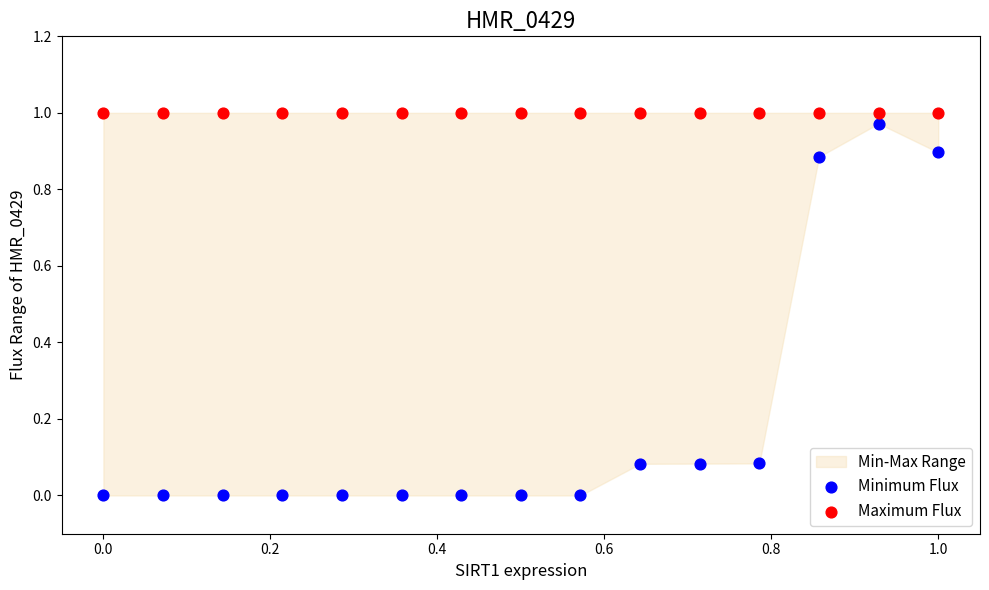

Which series reaches the minimum Y coordinate?

Minimum Flux